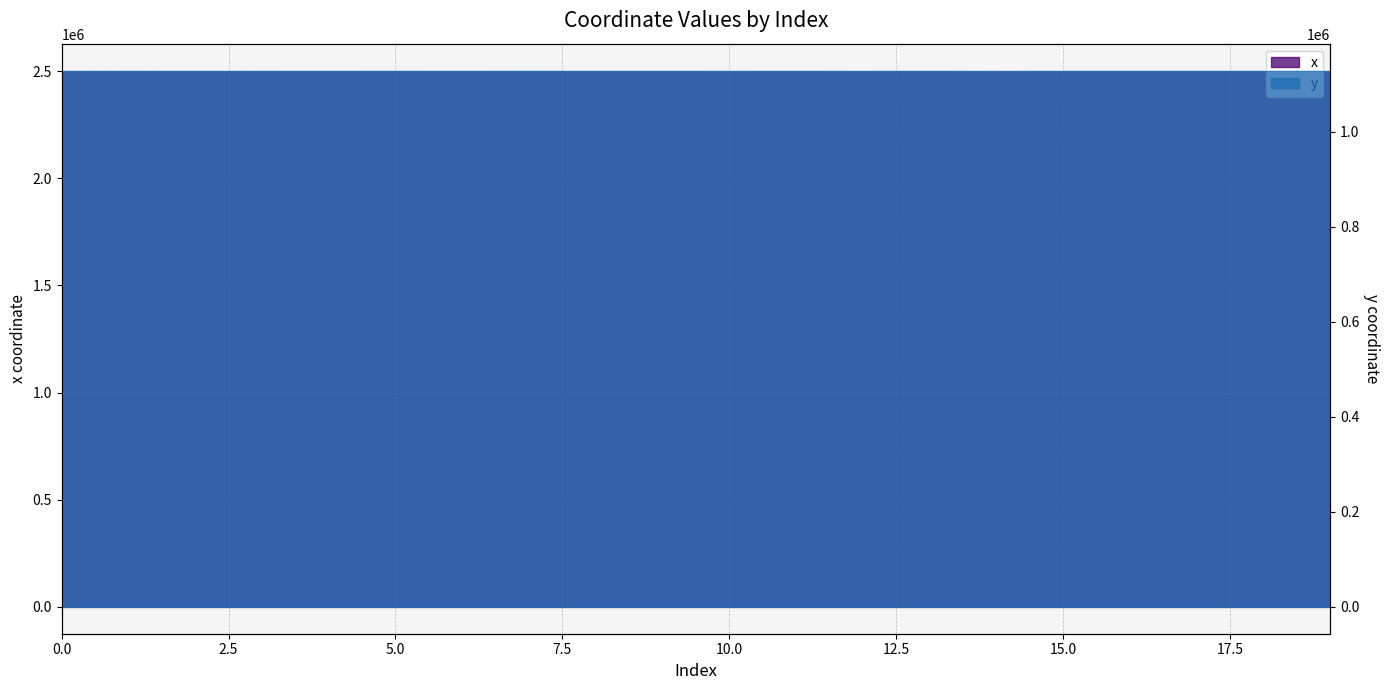

Is the value of y at 7 greater than the value of x at 11?

No